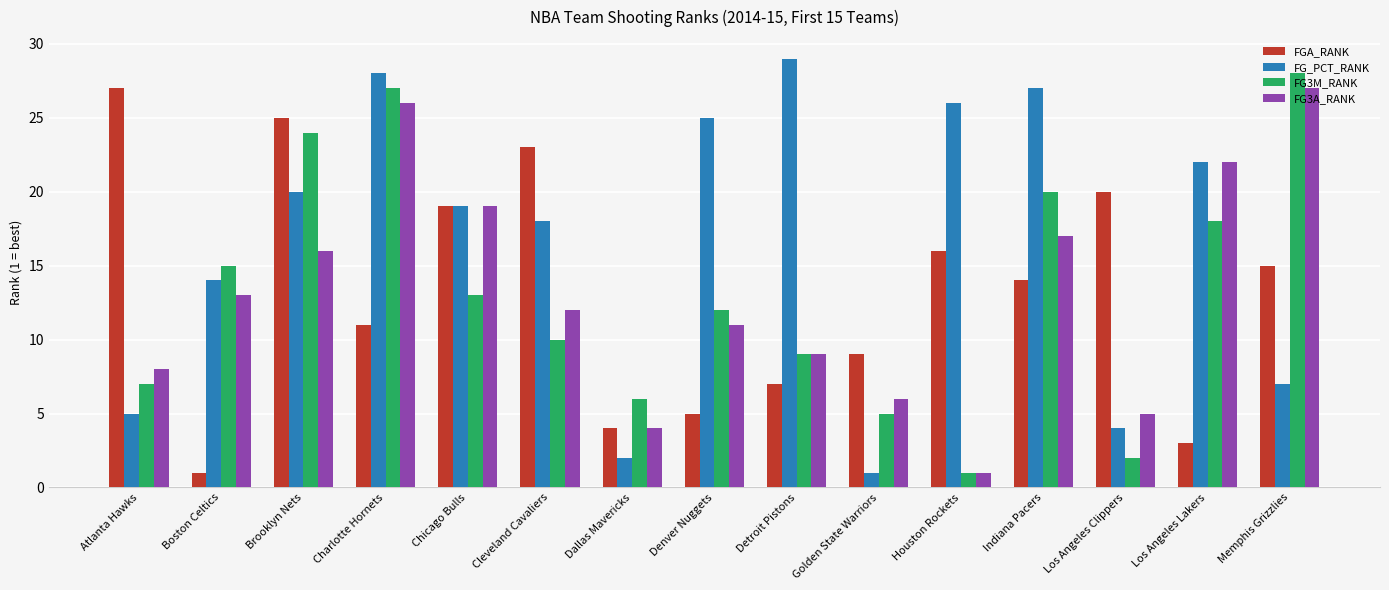

Are the bars grouped side by side (vs. stacked)?

Yes